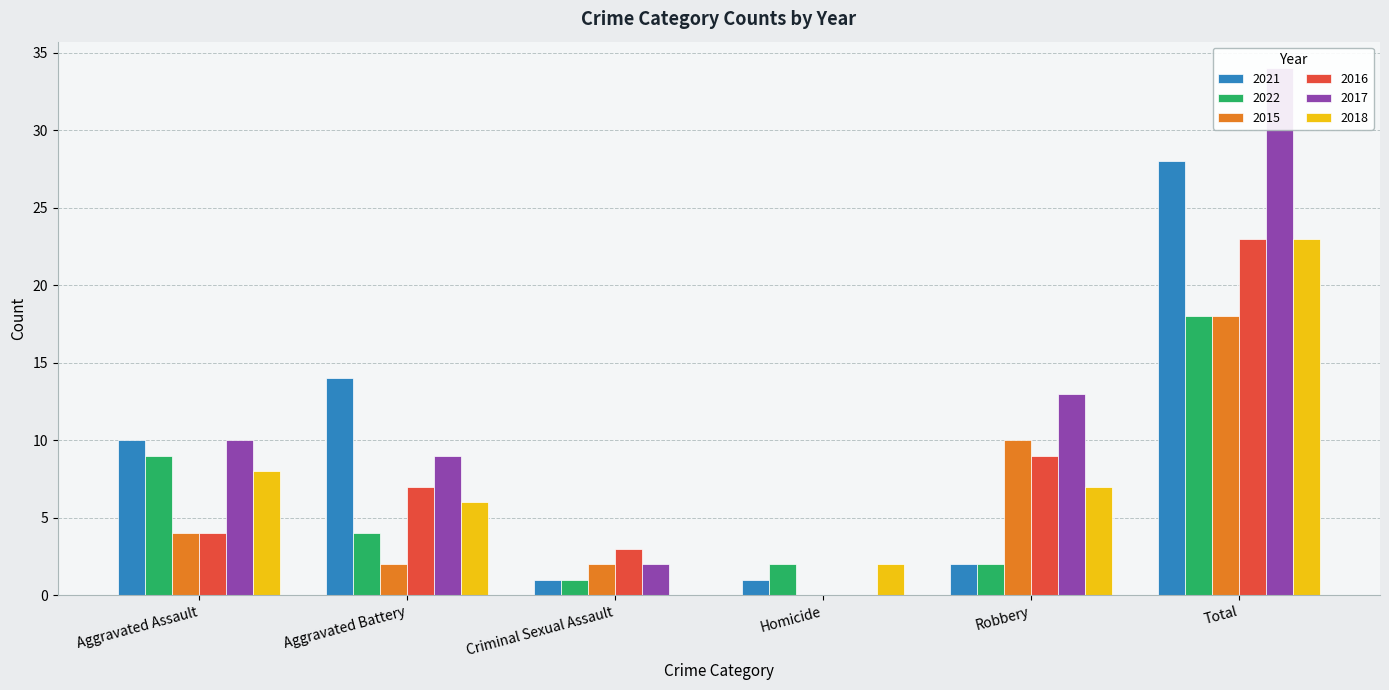

How many series are shown in this chart?

6